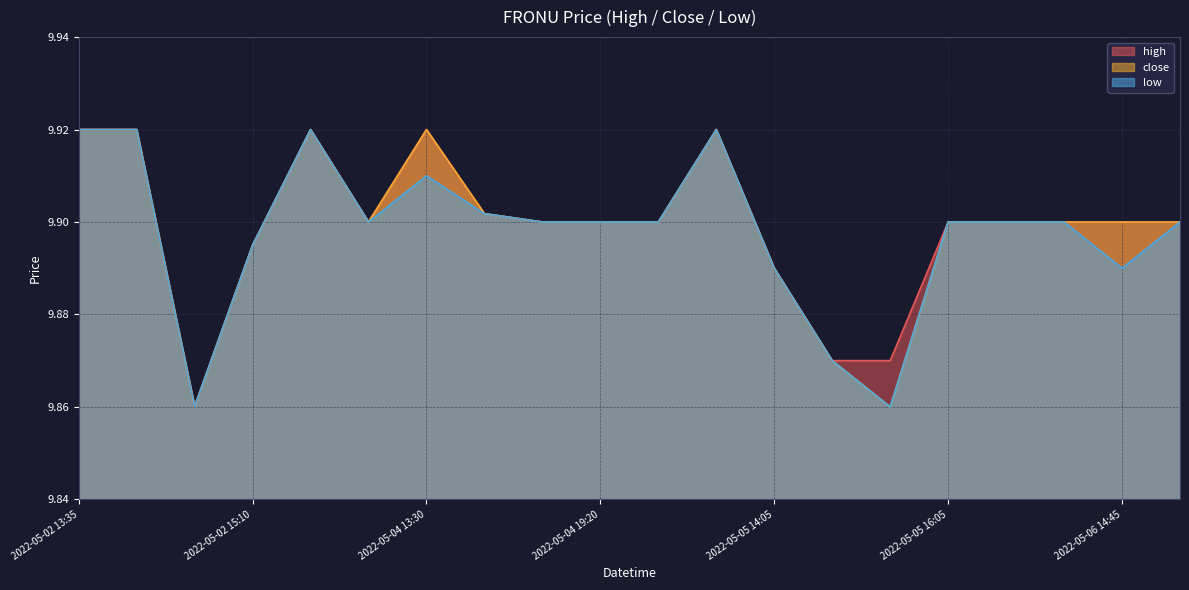

What is the sum of all close values?

198.0